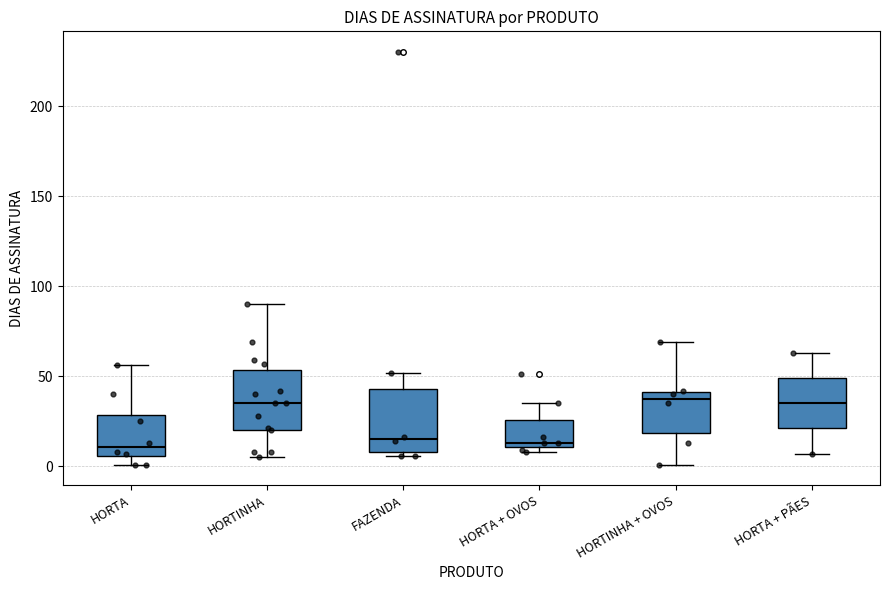

Reading left to right, transcribe this box plot: for each box, give where its median line is, the range the box spans, and where its two whiskers end, as read against the y-axis. The values are not printed on the chart, so give them approximately, as read against the axis.

HORTA: median 10, box 5 to 30, whiskers 0 to 55
HORTINHA: median 35, box 20 to 55, whiskers 5 to 90
FAZENDA: median 15, box 10 to 45, whiskers 5 to 50
HORTA + OVOS: median 15, box 10 to 25, whiskers 10 (just below the box's lower edge) to 35
HORTINHA + OVOS: median 40 (just below the box's upper edge), box 20 to 40, whiskers 0 to 70
HORTA + PÃES: median 35, box 20 to 50, whiskers 5 to 65